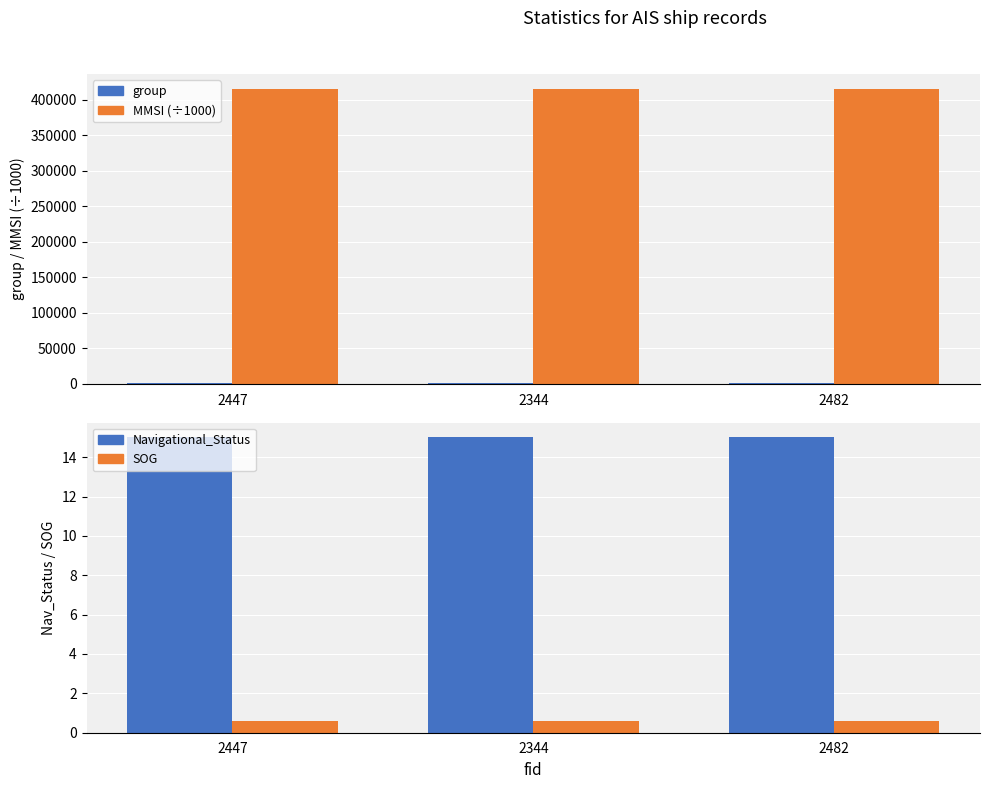

What value does the Navigational_Status series have at 2482?

15.0